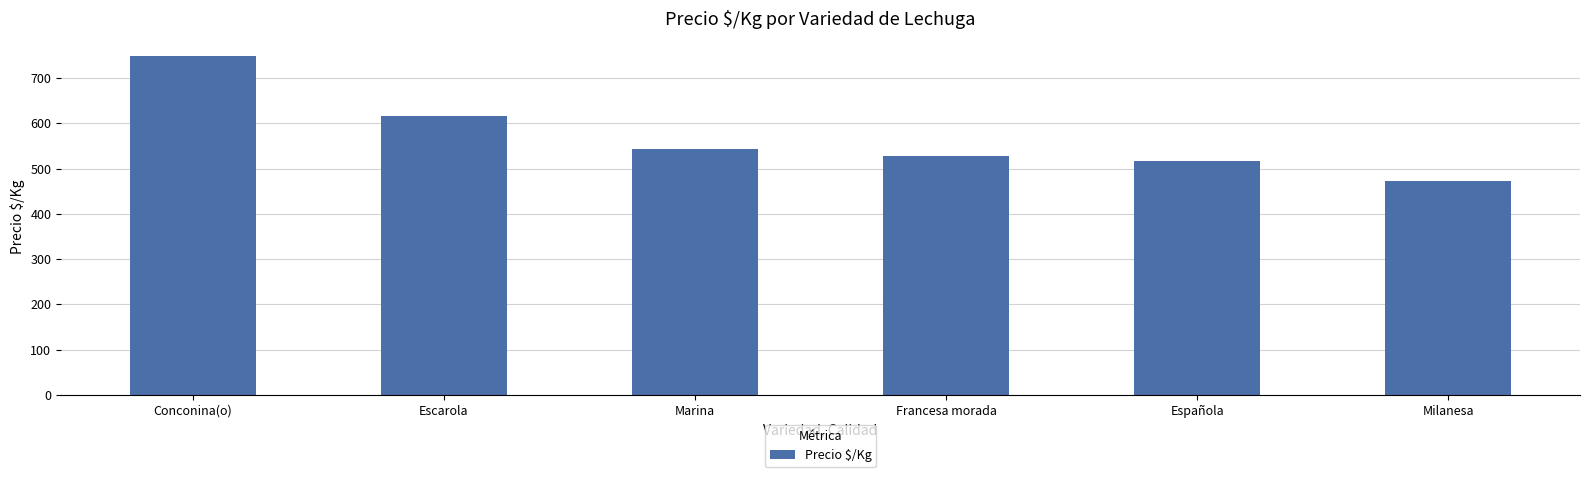

The value at Conconina(o) is 749. True or false?

True